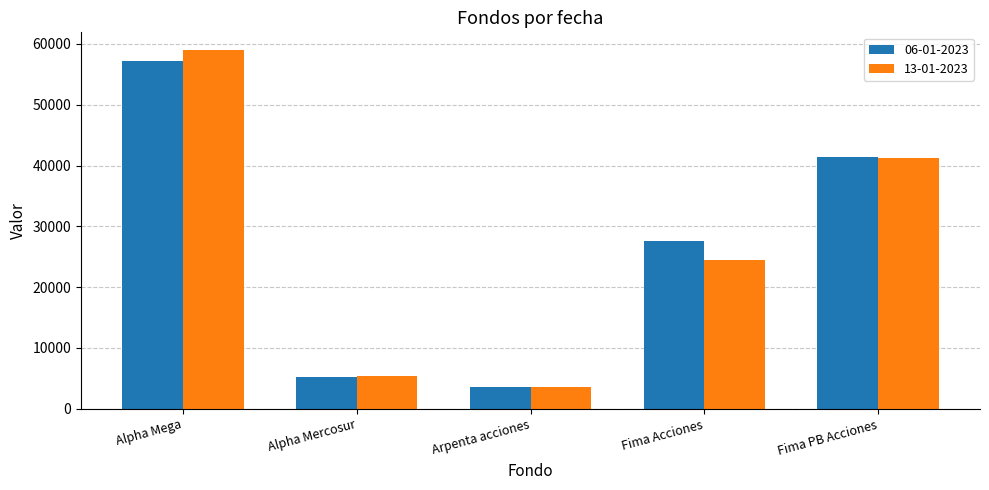

Count the number of categories in the chart.

5